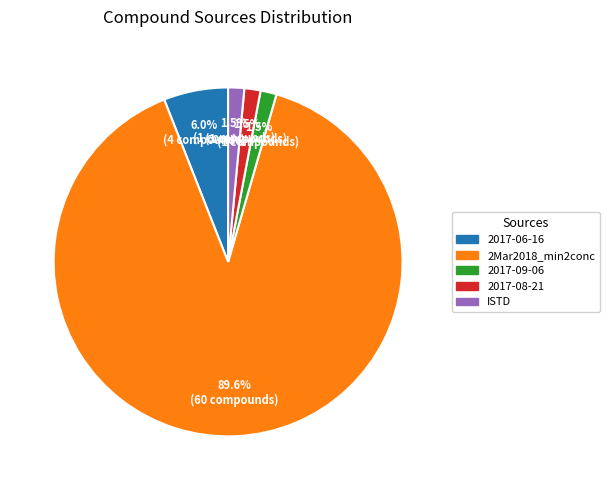

Does 2017-08-21 account for over 50% of the chart?

No